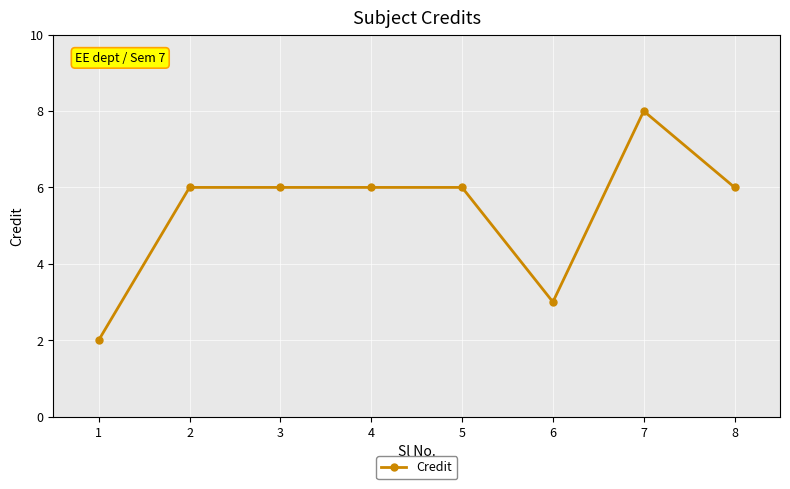

What is the change in value from 1 to 5?

+4